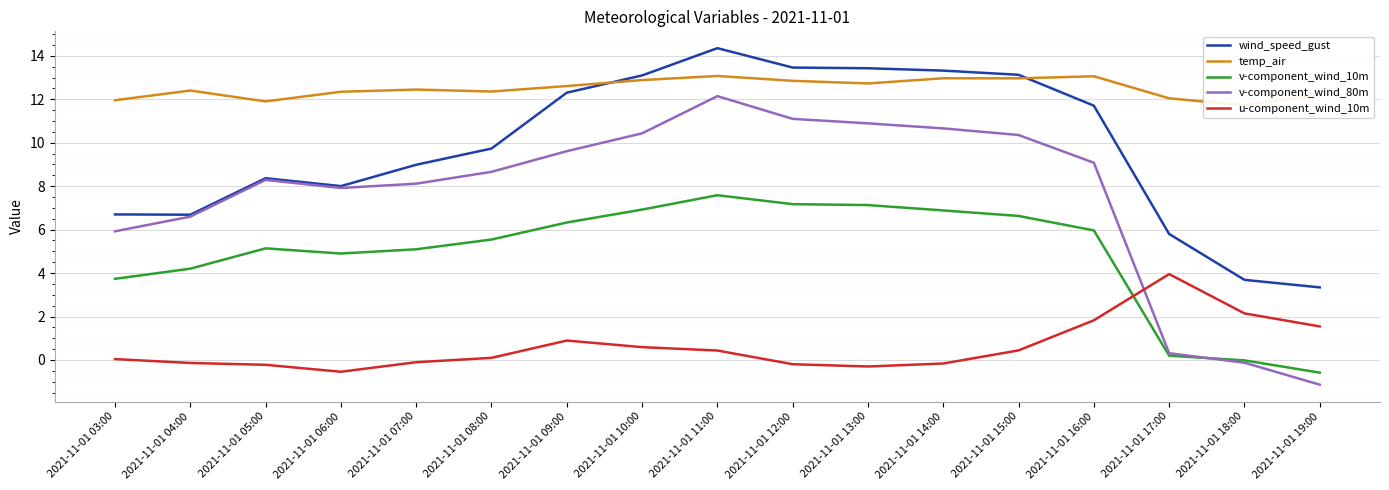

At which category is the sum across all series the highest?

2021-11-01 11:00